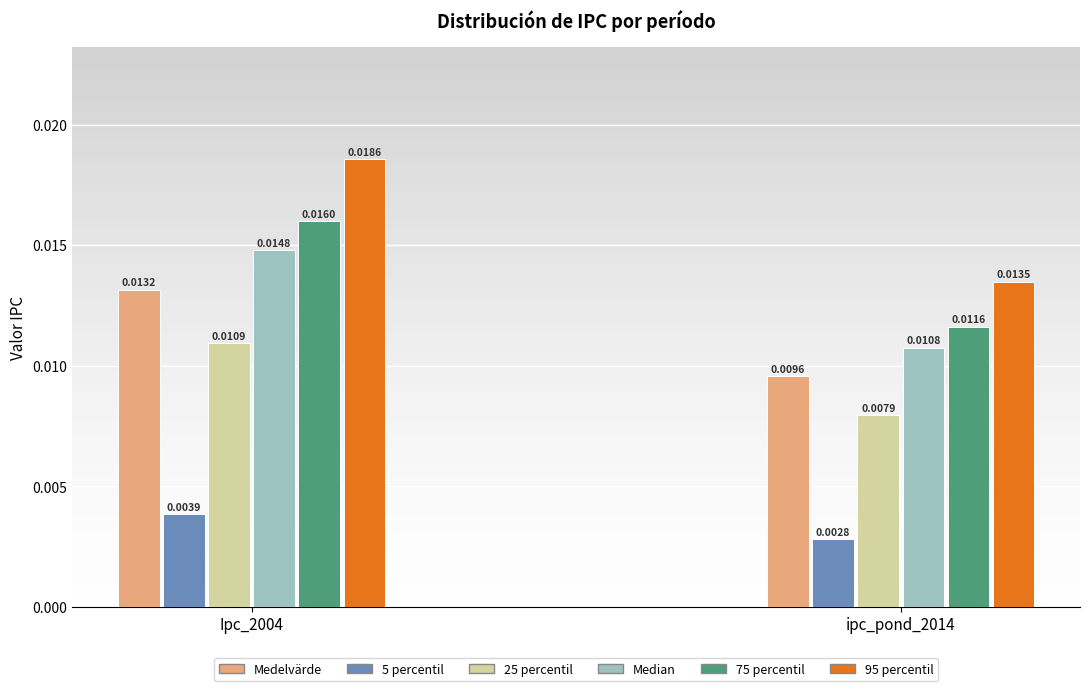

Between Ipc_2004 and ipc_pond_2014, which series saw the biggest shift?

95 percentil